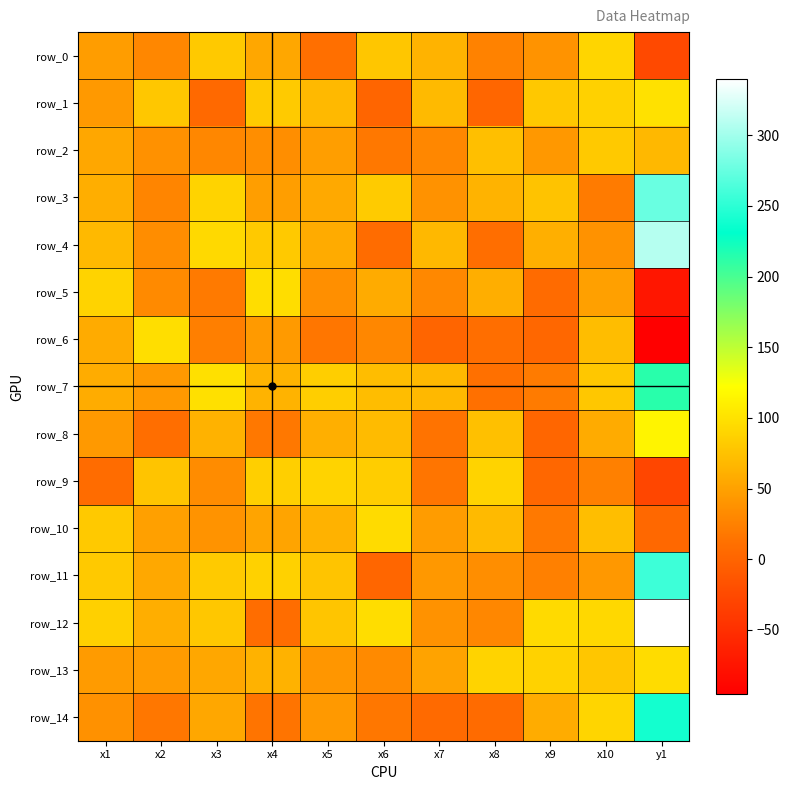

At which category is the sum across all series the highest?

y1